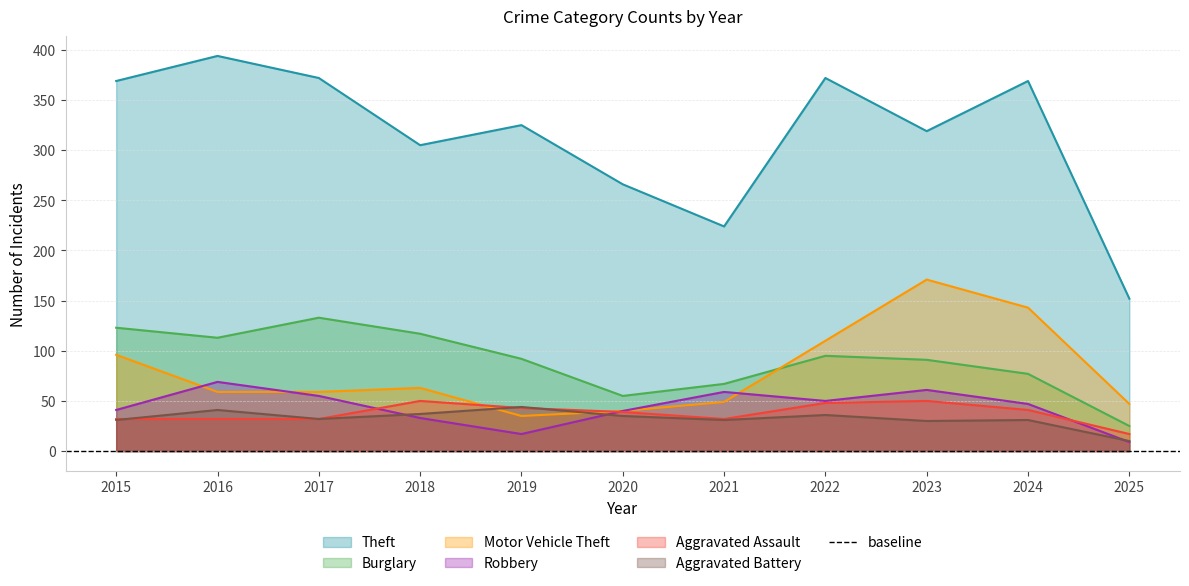

True or false: Aggravated Assault has more than 0 points higher than both neighbors.

True